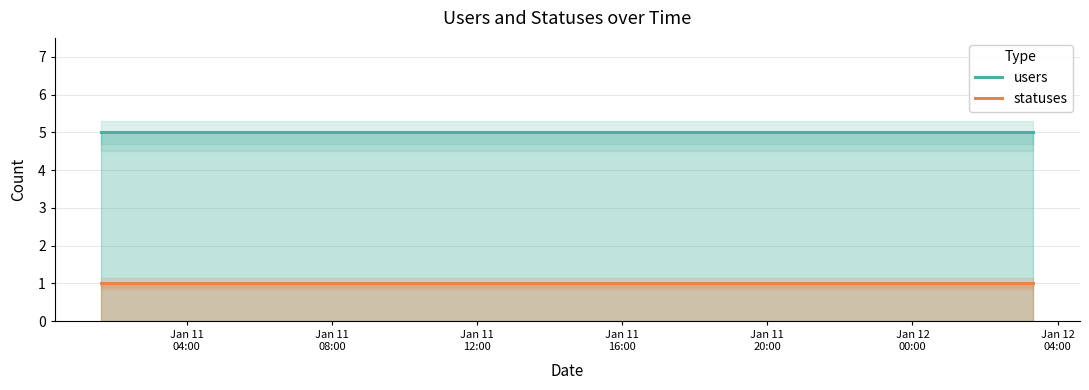

What is the lowest value of the users series?

5